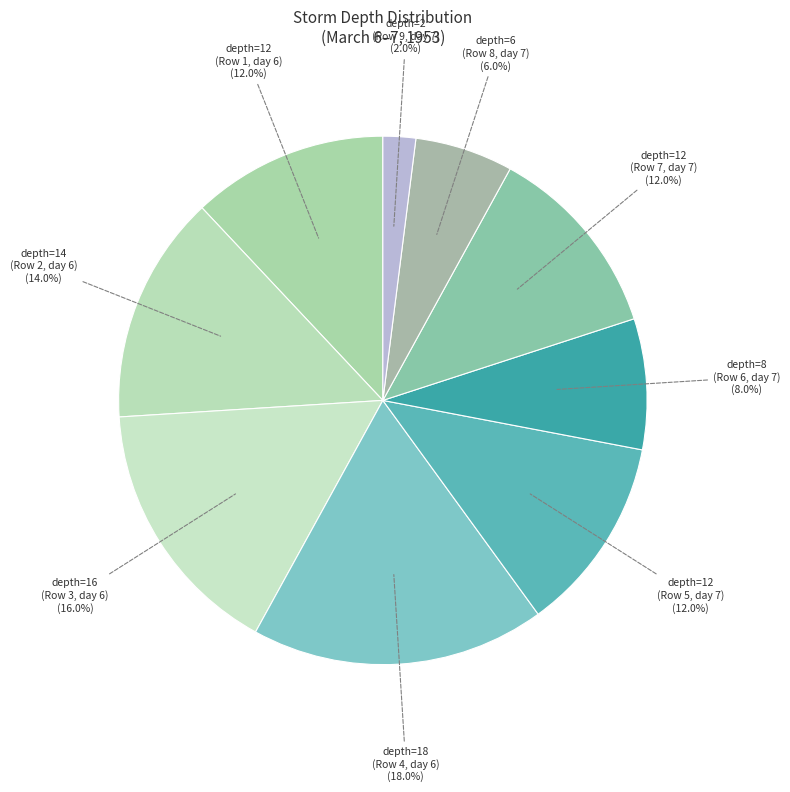

Does any single category account for the majority?

No